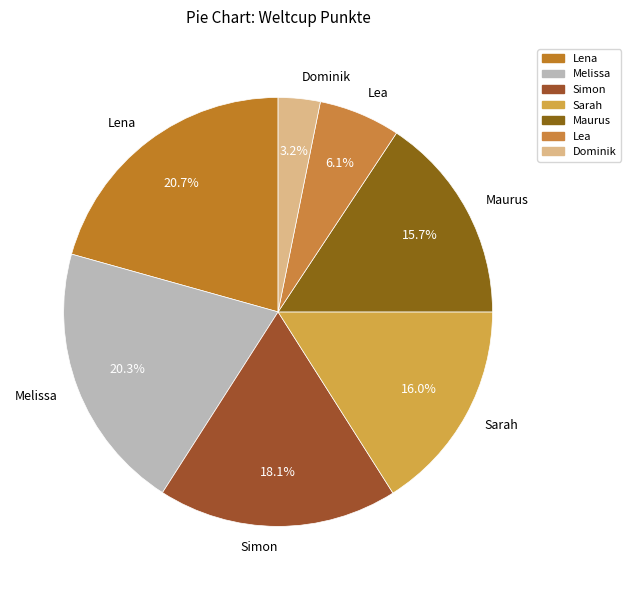

What percentage do Lea and Dominik together represent?

9.3%